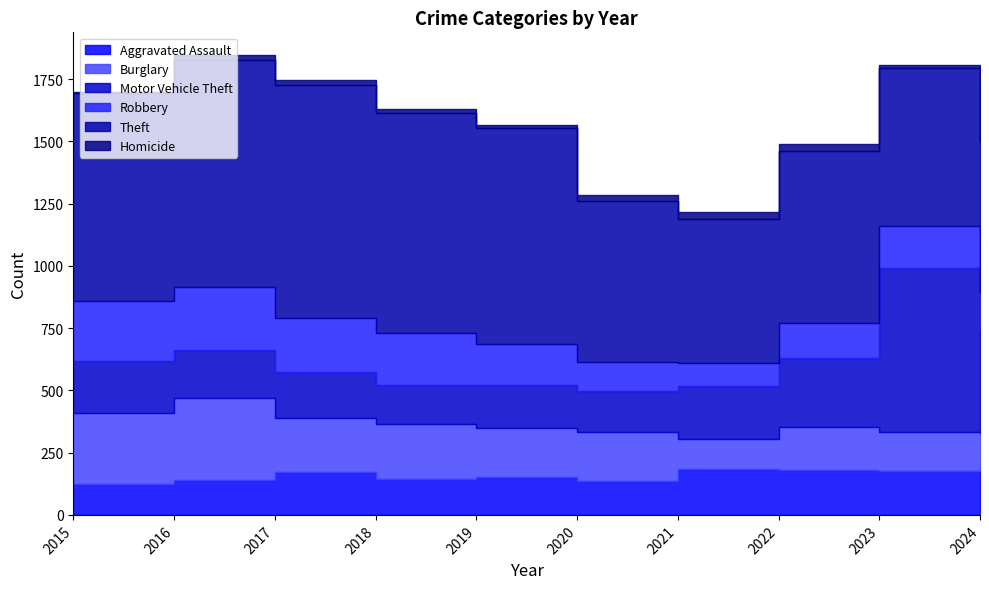

What is the minimum value for Aggravated Assault?

125